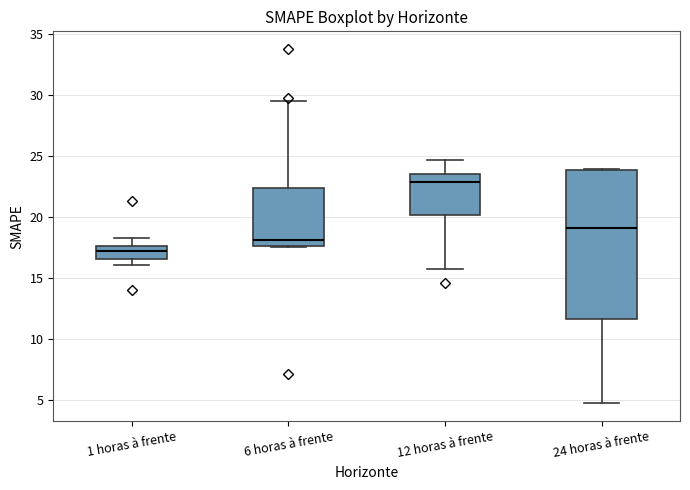

Where is the lower edge of the box for 24 horas à frente on the y-axis? The values are not printed on the chart, so give them approximately, as read against the axis.

11.5